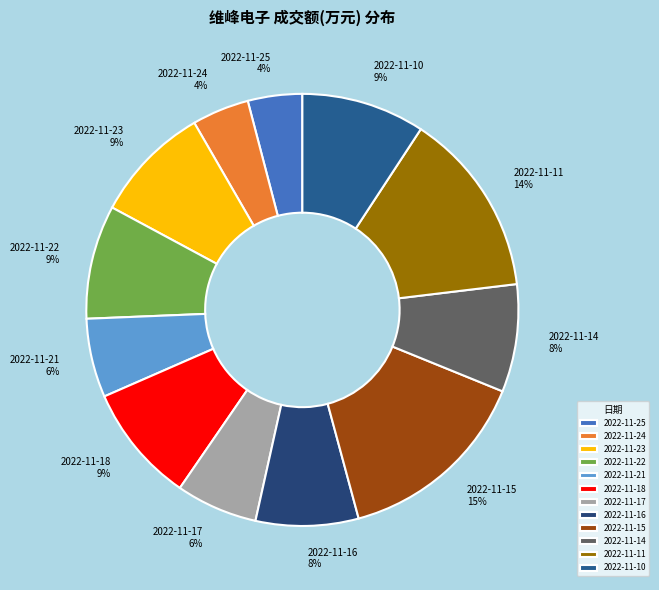

What is the ratio of the value at 2022-11-10 to the value at 2022-11-17?

1.5